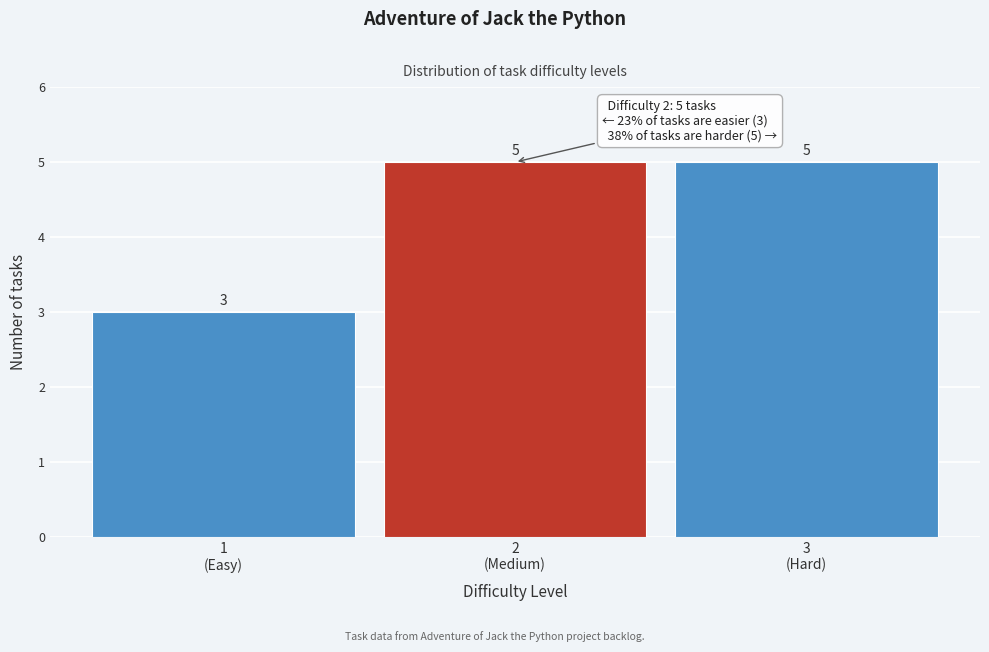

Reading left to right, what are all the values shown in this chart?

3	5	5